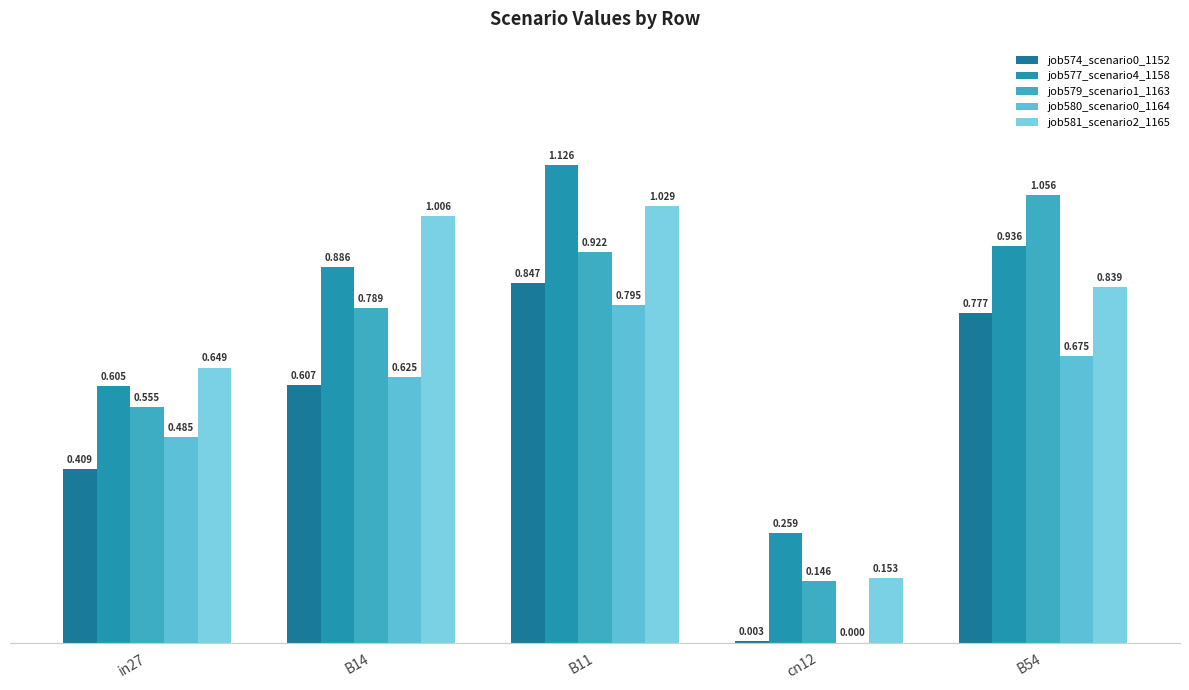

How many values in the job580_scenario0_1164 series exceed 0?

4